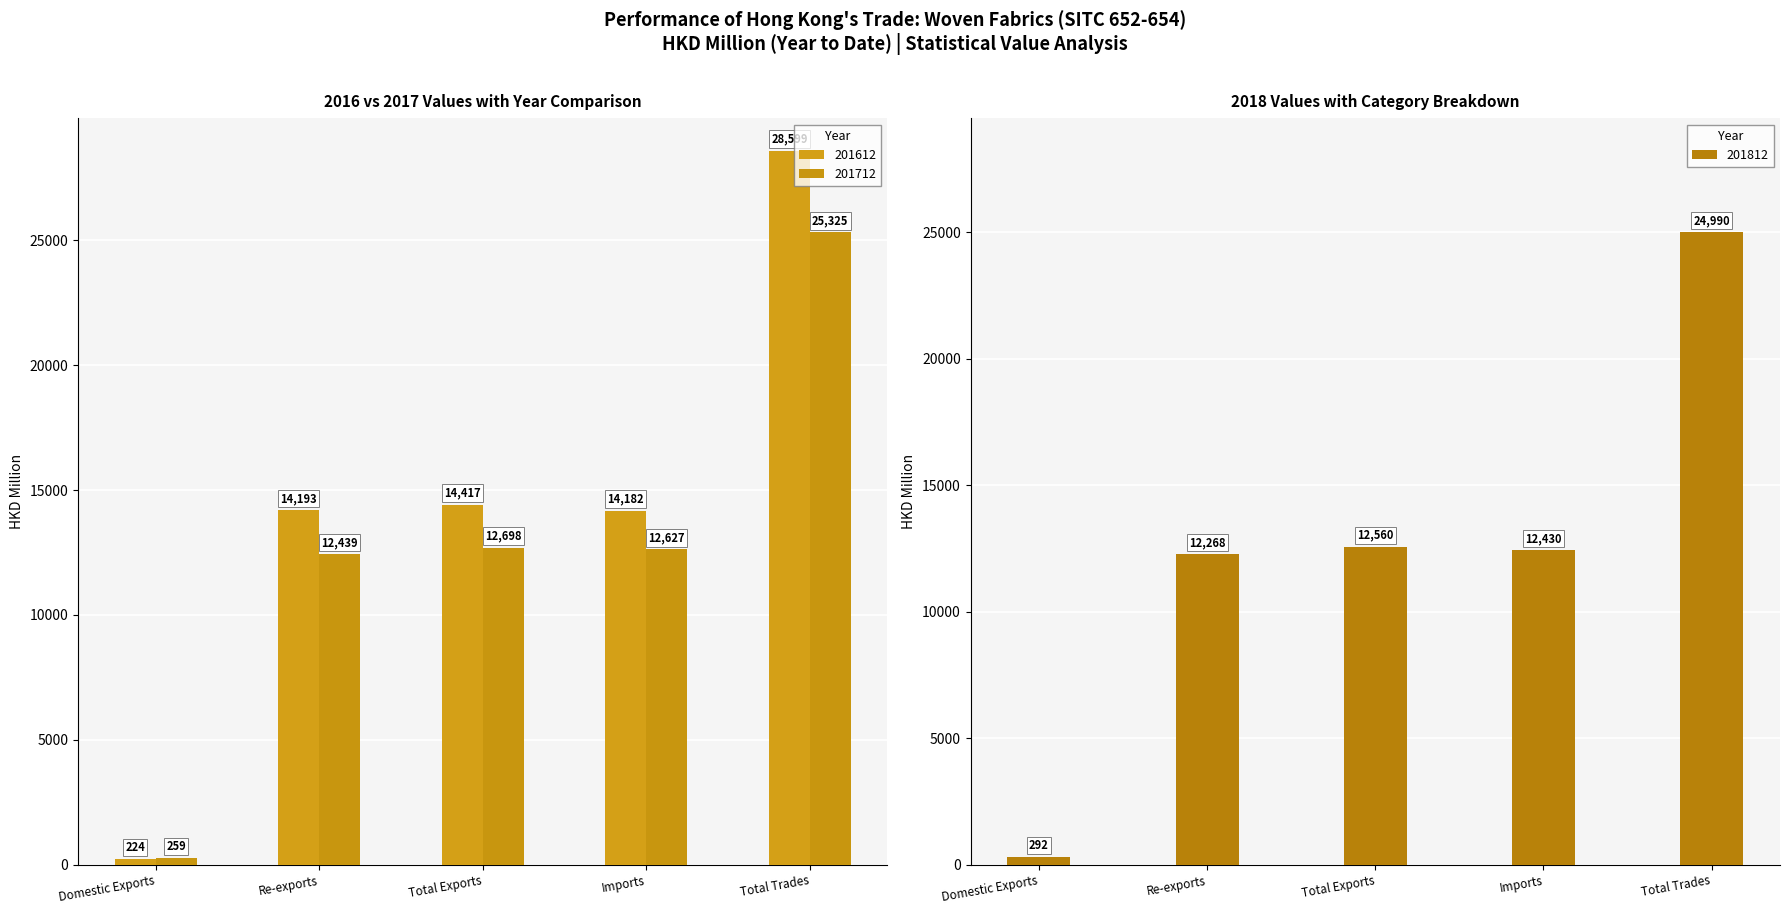

Reading left to right, extract all data points from this chart.

201612: Domestic Exports=223.7	Re-exports=14193.4	Total Exports=14417.1	Imports=14182.0	Total Trades=28599.1
201712: Domestic Exports=259.0	Re-exports=12438.5	Total Exports=12697.5	Imports=12627.5	Total Trades=25325.0
201812: Domestic Exports=292.2	Re-exports=12267.5	Total Exports=12559.7	Imports=12430.3	Total Trades=24990.0